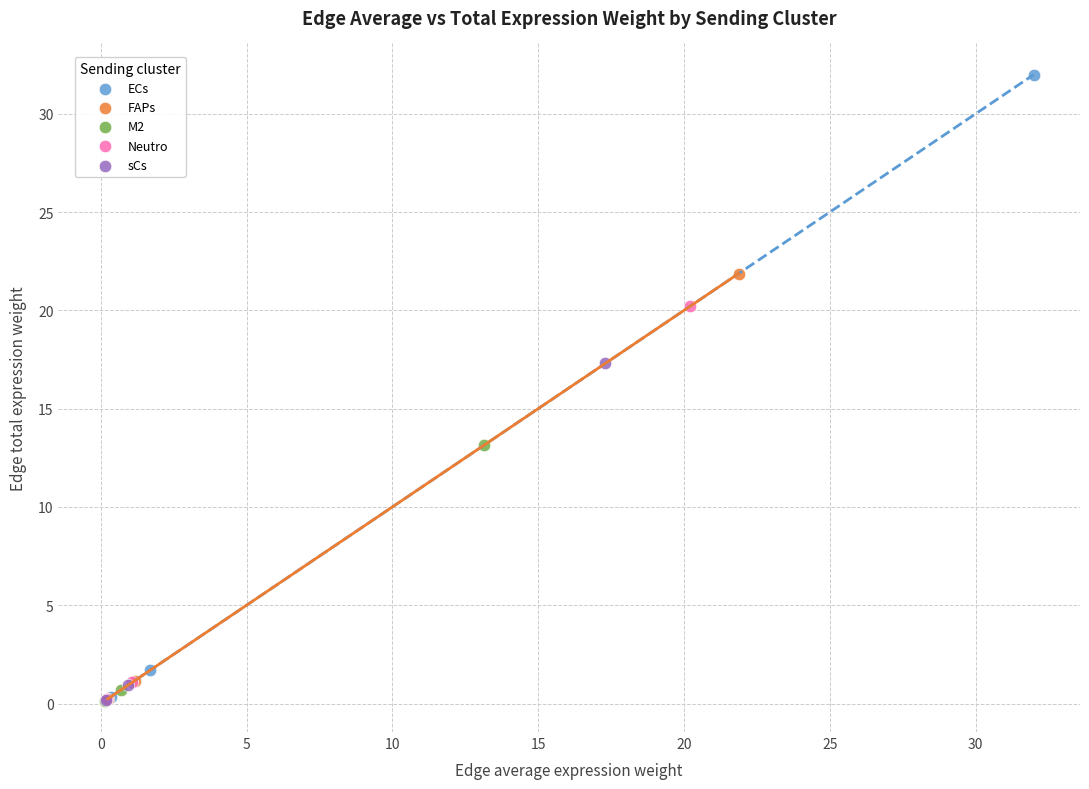

Which series reaches the maximum Y coordinate?

ECs